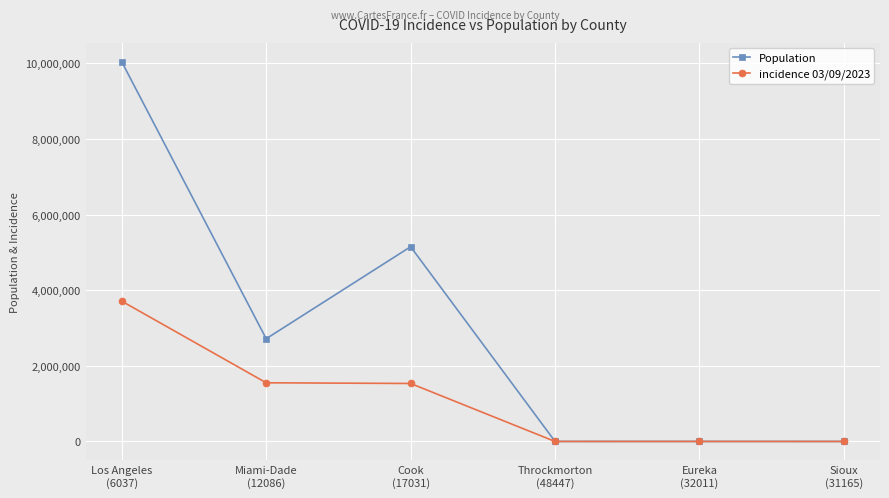

Where does the Population series first go above 2716940?

Los Angeles
(6037)